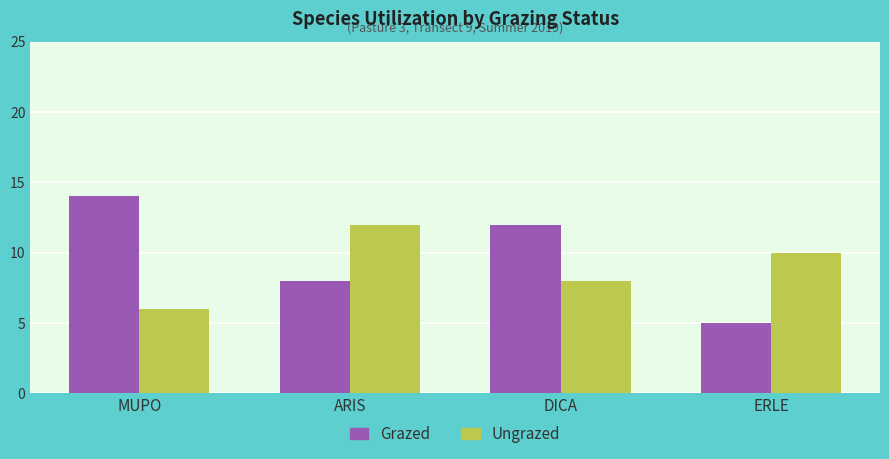

Does the chart contain stacked bars?

No